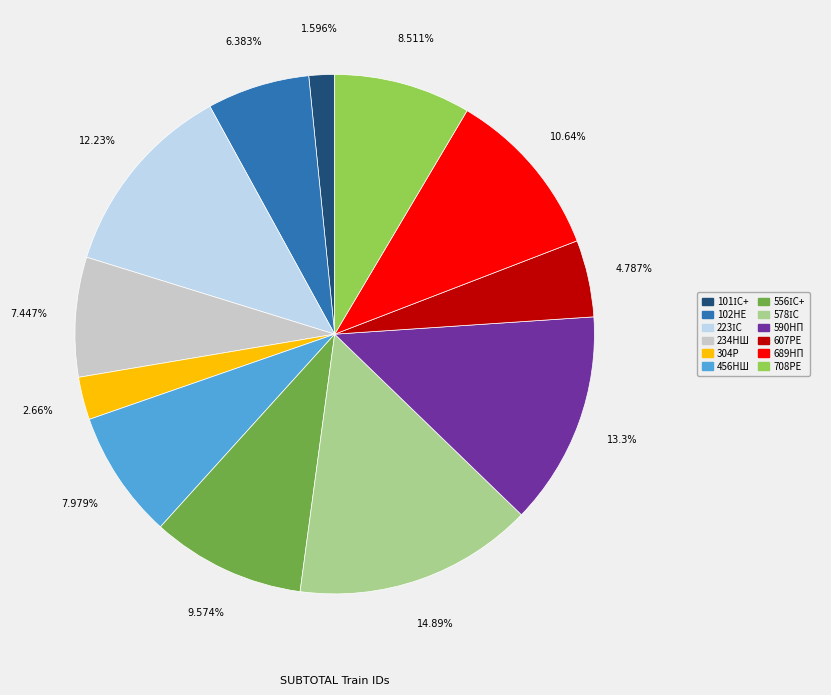

Is the sum of 456НШ and 102НЕ greater than half?

No